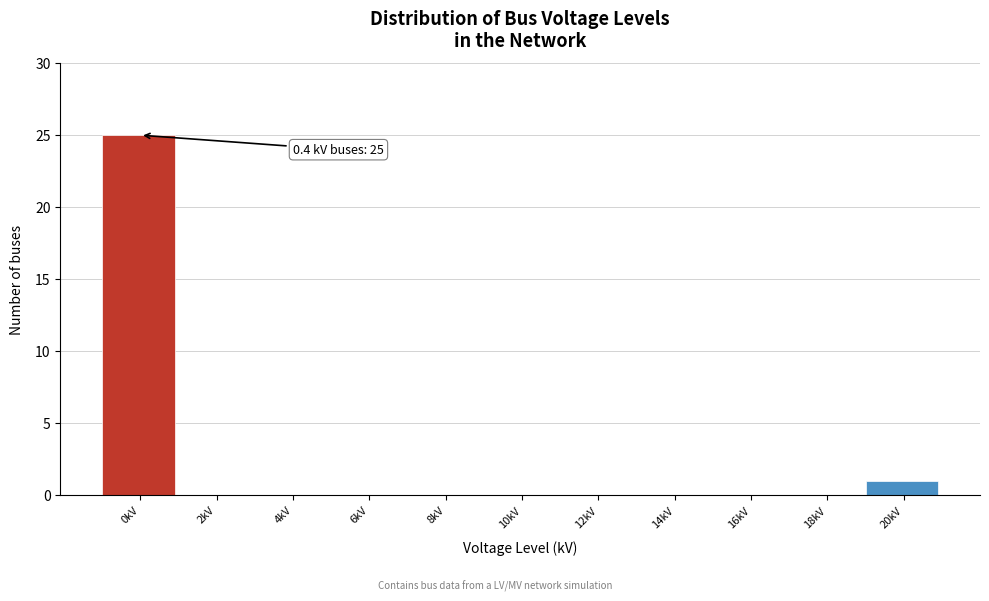

Reading right to left, transcribe all the data shown in this chart.

20kV=1	18kV=0	16kV=0	14kV=0	12kV=0	10kV=0	8kV=0	6kV=0	4kV=0	2kV=0	0kV=25